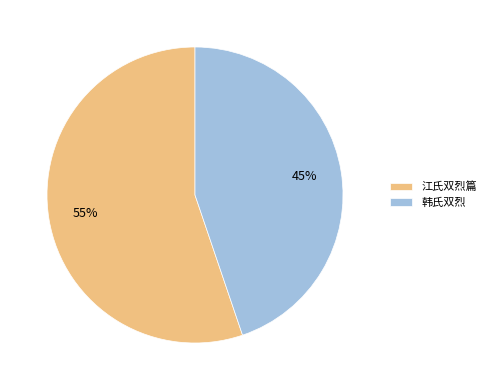

Between 江氏双烈篇 and 韩氏双烈, which is larger?

江氏双烈篇